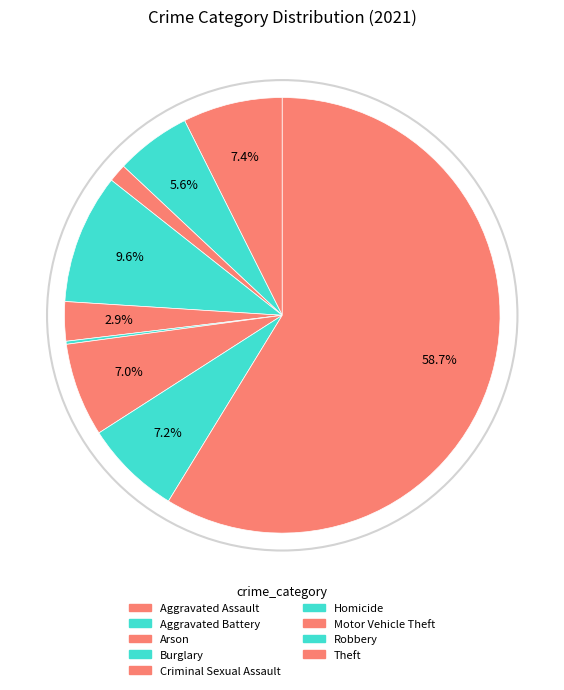

What is the largest slice in the pie chart?

Theft